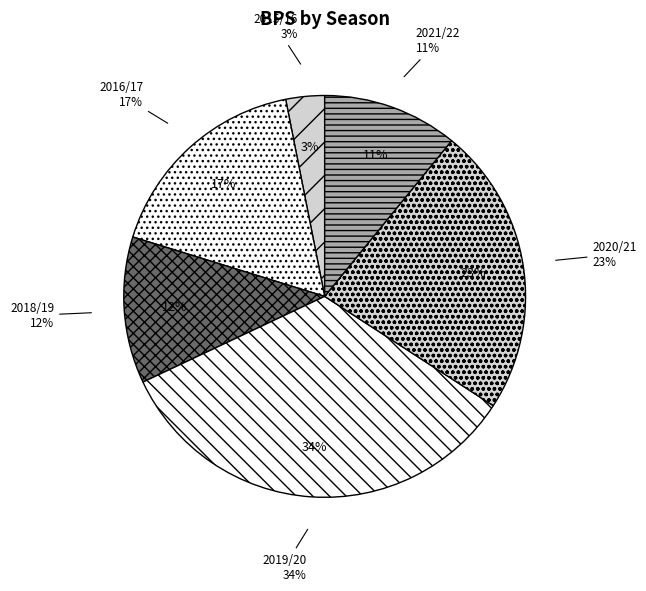

Rank the categories by value from highest to lowest.

2019/20, 2020/21, 2016/17, 2018/19, 2021/22, 2015/16